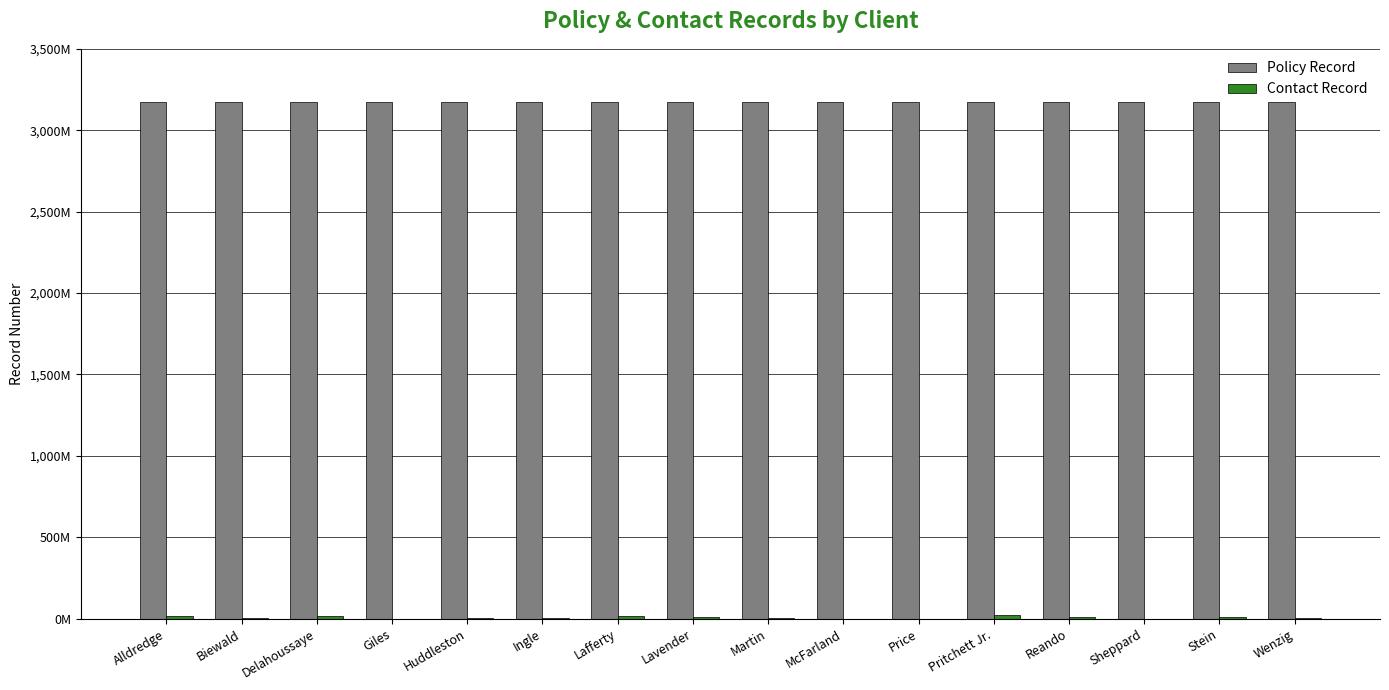

What is the sum of the Policy Record values at Pritchett Jr. and Reando?

6345455667